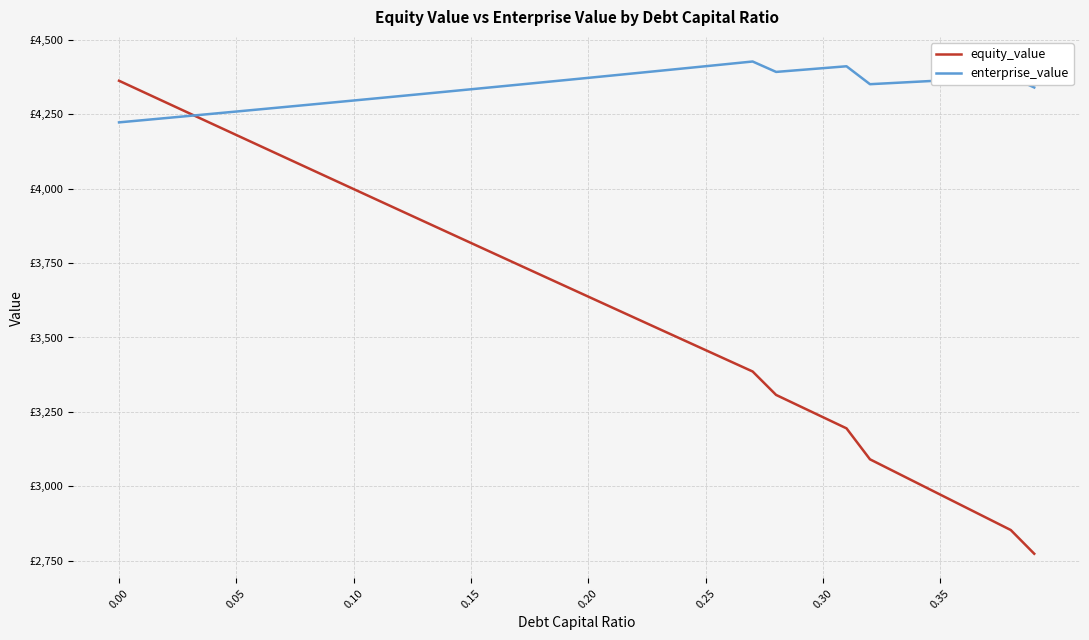

What is the smallest value displayed?

2773.6